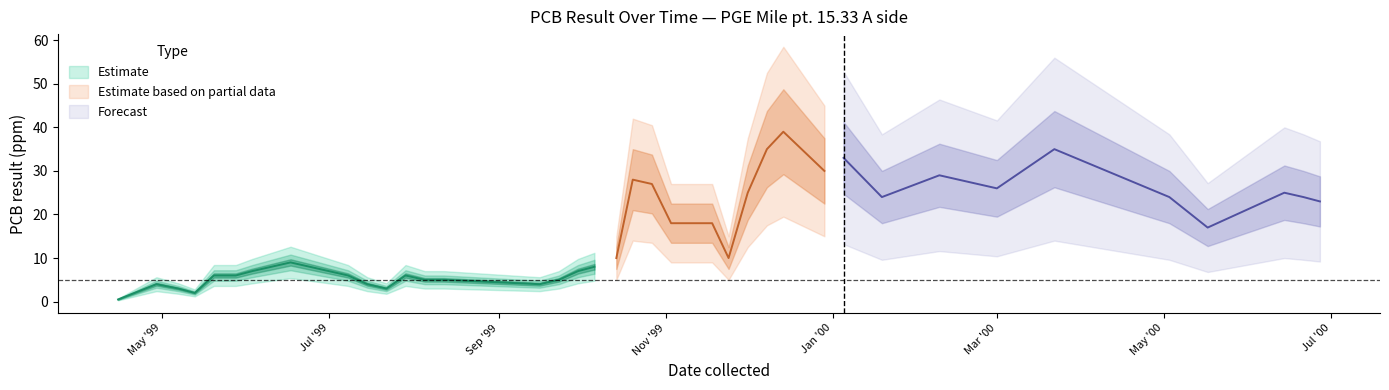

At which category does the data reach its first local peak?

1